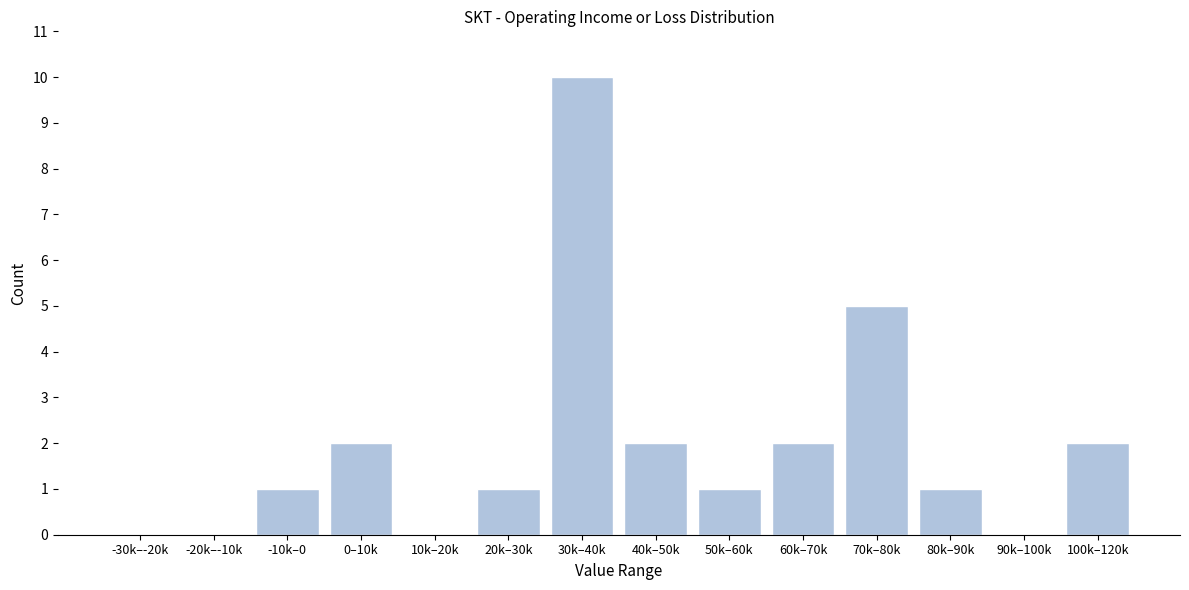

Reading right to left, extract all data points from this chart.

100k–120k=2	90k–100k=0	80k–90k=1	70k–80k=5	60k–70k=2	50k–60k=1	40k–50k=2	30k–40k=10	20k–30k=1	10k–20k=0	0–10k=2	-10k–0=1	-20k–-10k=0	-30k–-20k=0